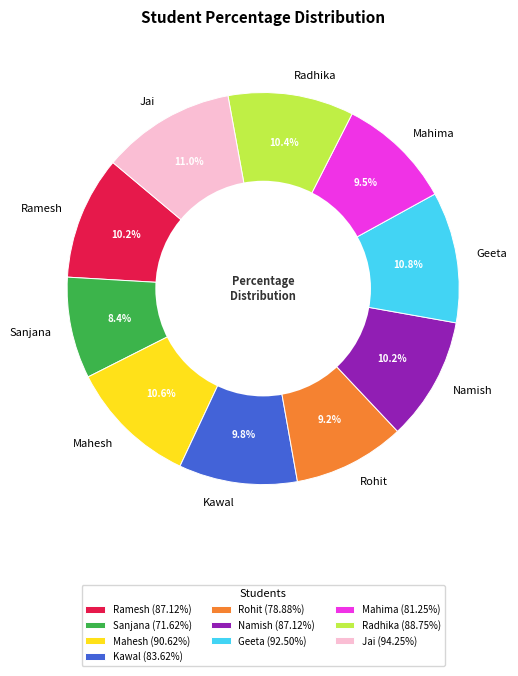

Combined, what portion of the pie is Rohit and Jai?

20.2%